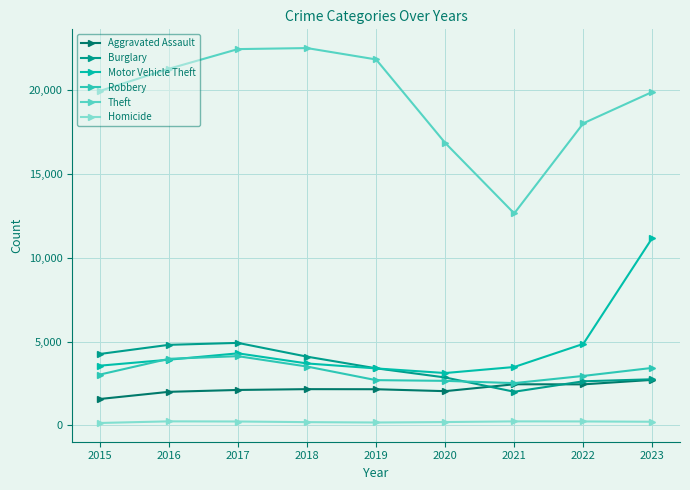

Which series has the largest total across all categories?

Theft